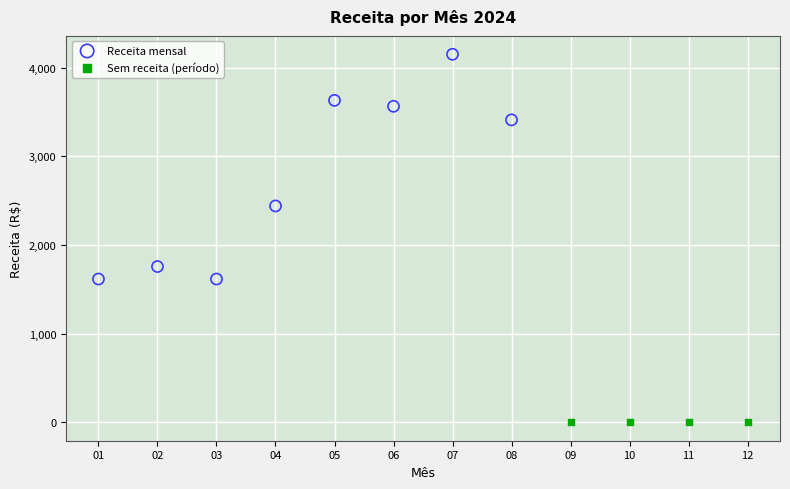

Which series reaches the minimum Y coordinate?

Sem receita (período)